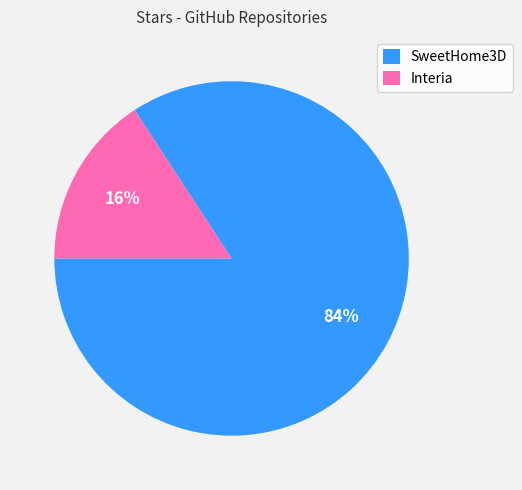

To the nearest percent, what is the difference between the SweetHome3D and Interia slice percentages?

68%